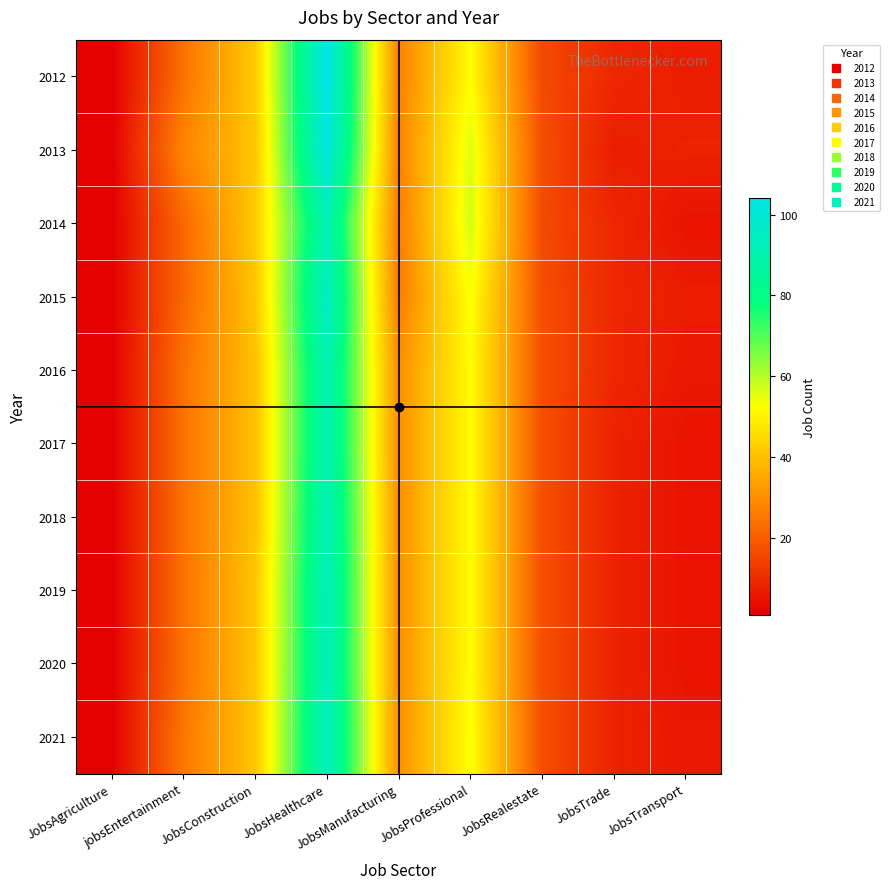

What is the total value across all series at JobsConstruction?

409